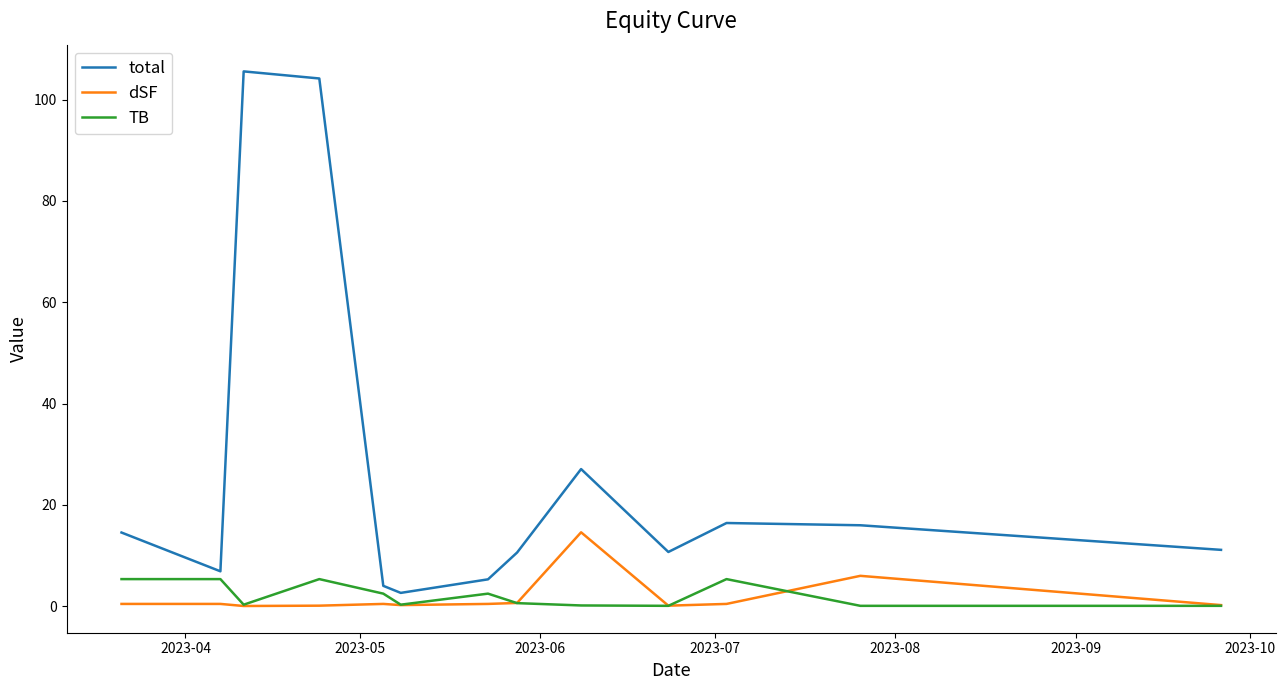

True or false: dSF and total intersect in this chart.

False